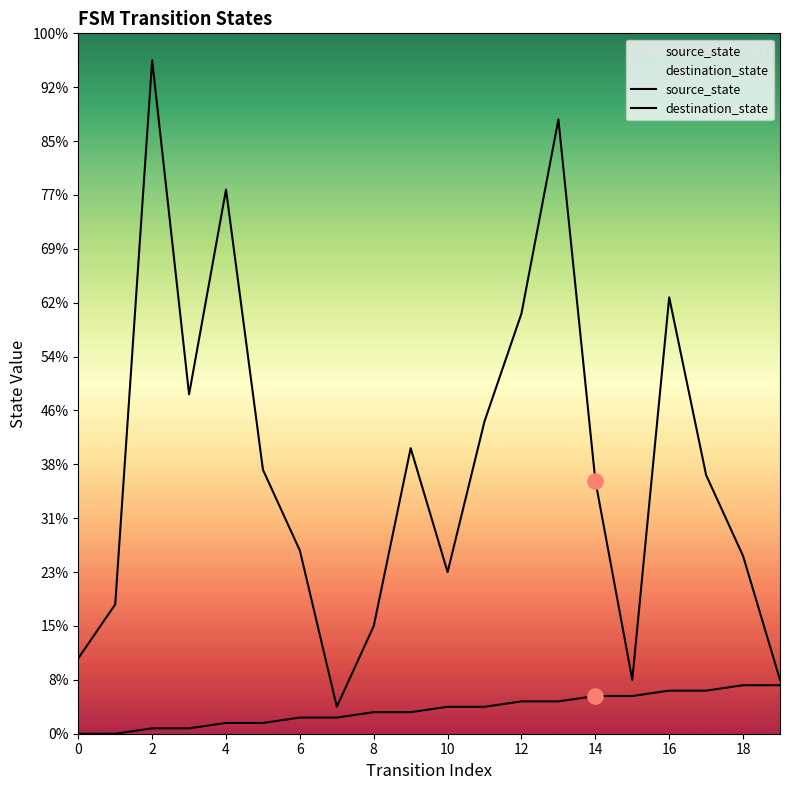

Which series has the largest Y range (max minus min)?

destination_state